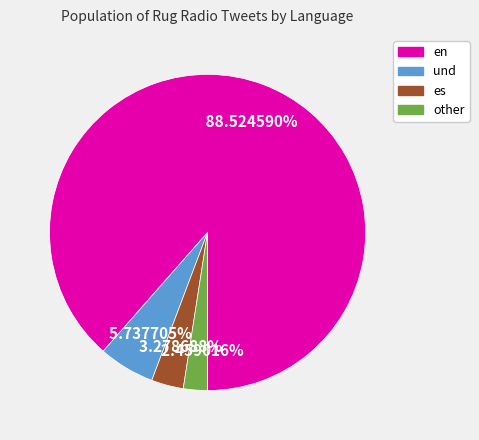

Between es and en, which is larger?

en